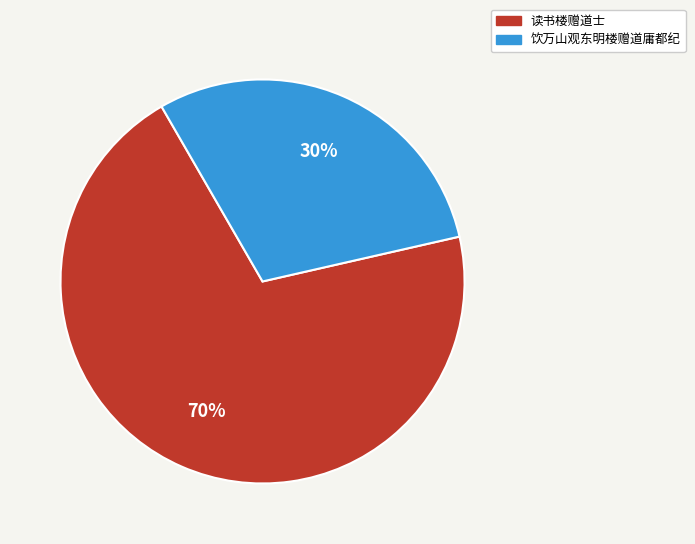

Which slice is the smallest?

饮万山观东明楼赠道庸都纪